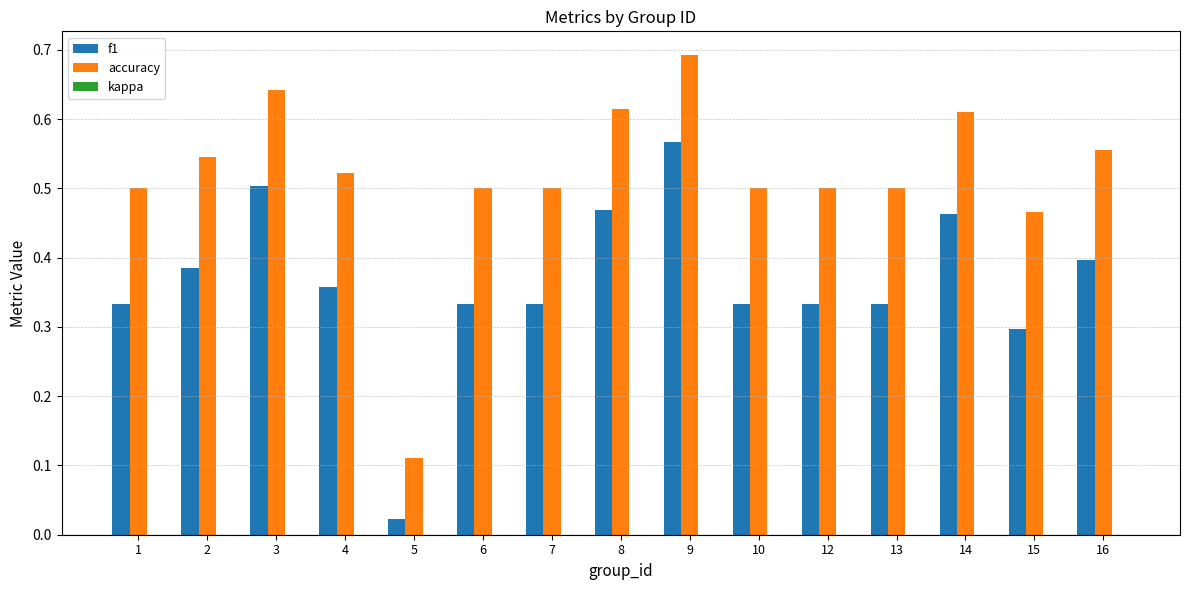

What is the sum of all accuracy values?

7.8